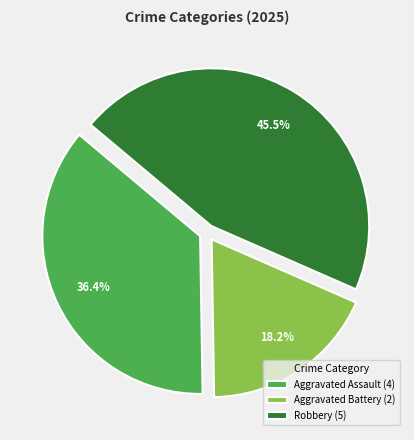

To the nearest percent, what percentage of the pie is Aggravated Assault?

36%